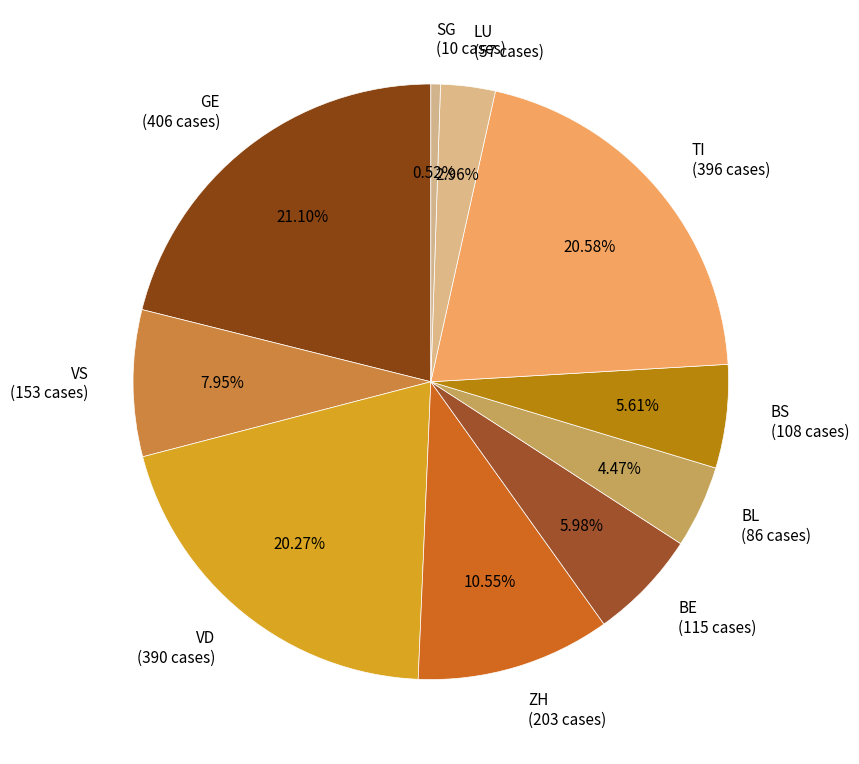

Does LU represent more than half of the total?

No